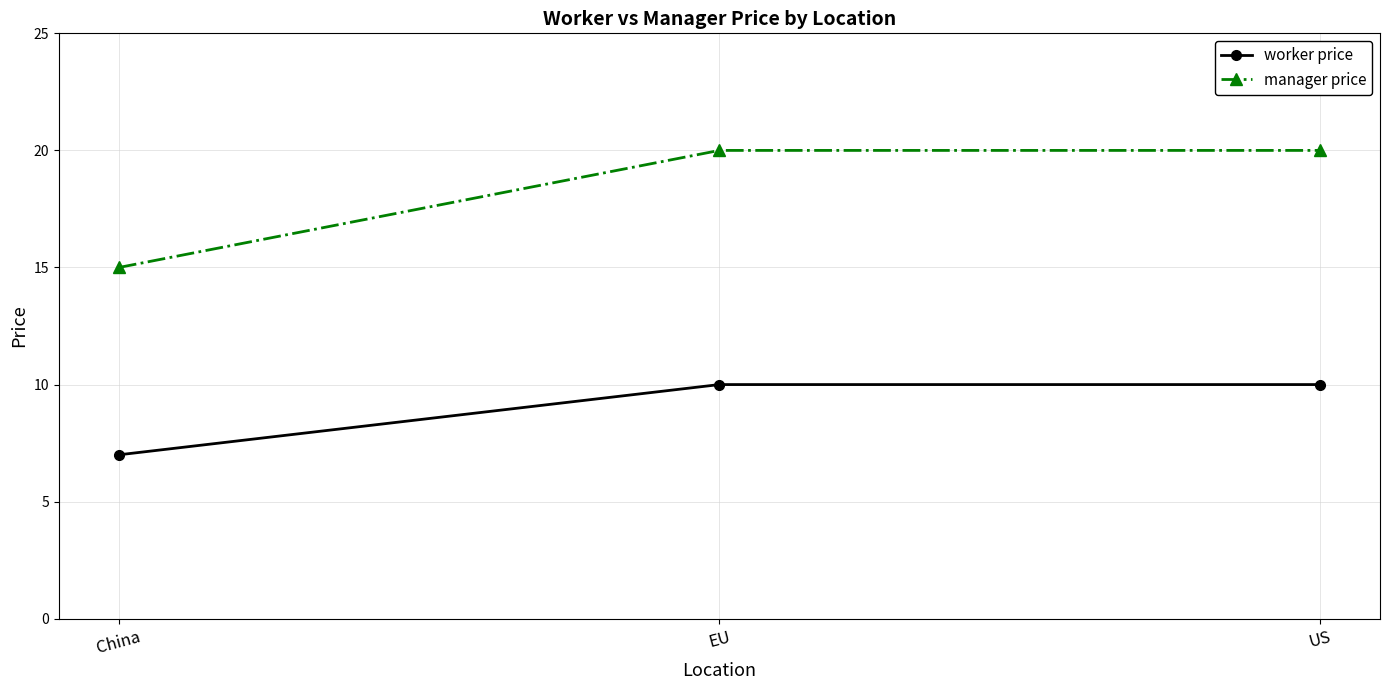

Rank the series at China from highest to lowest value.

manager price, worker price